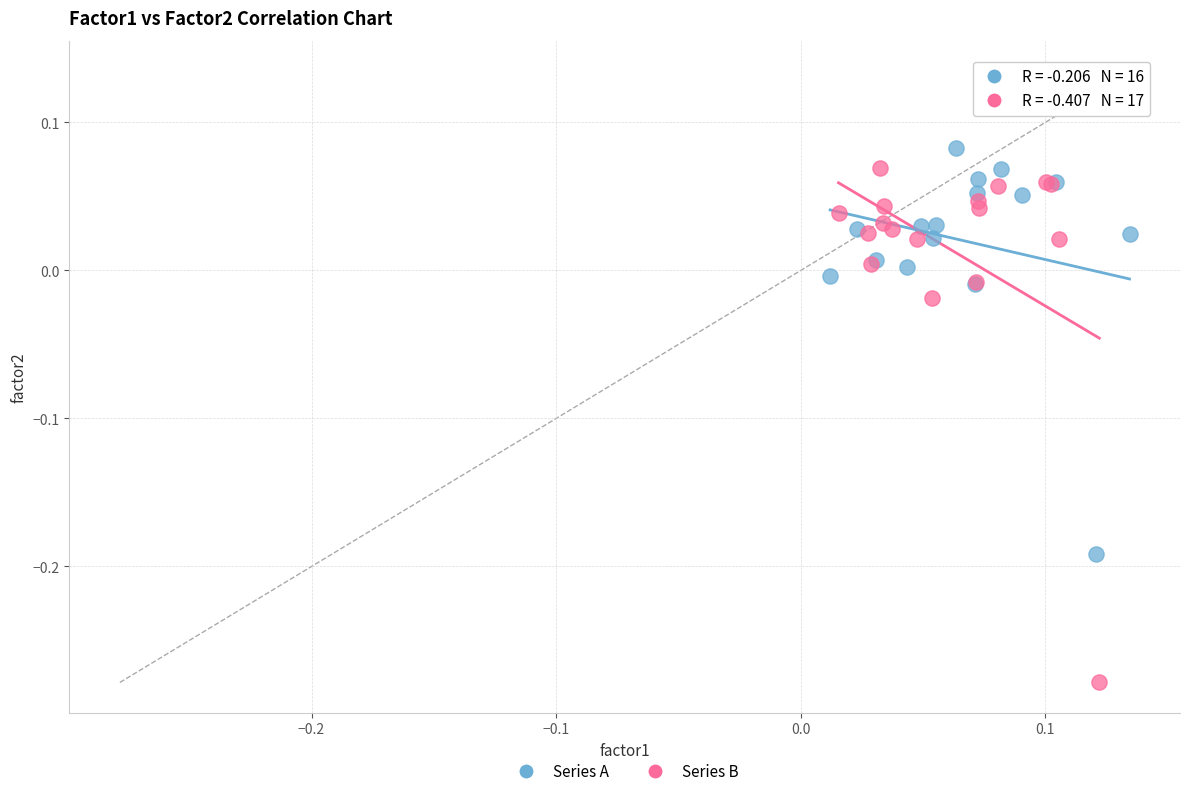

Which series contains the highest Y value?

Series A